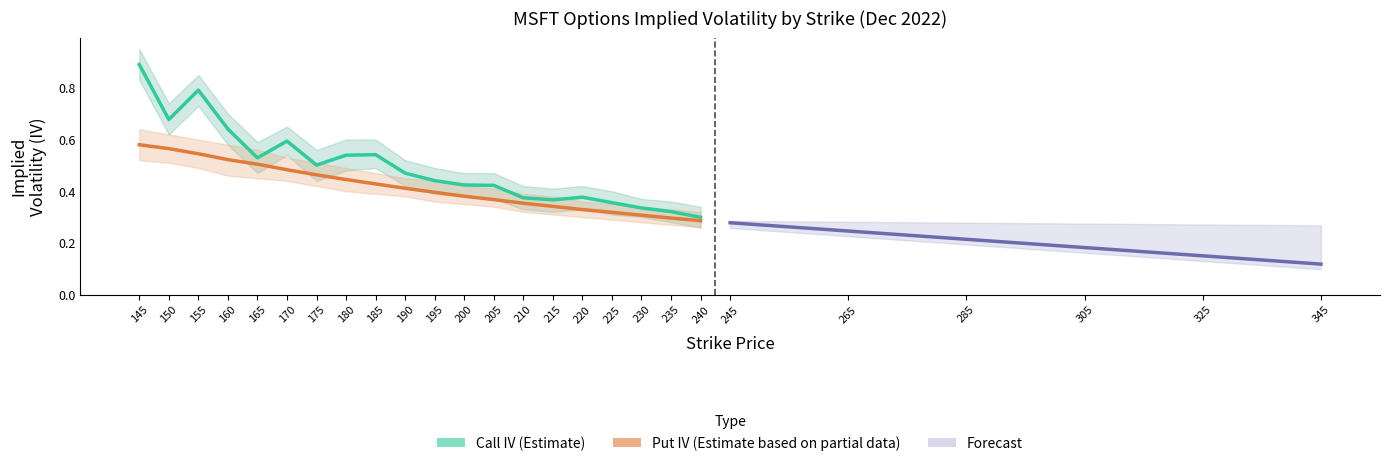

Is it true that call_iv equals 0.4 at 220?

True